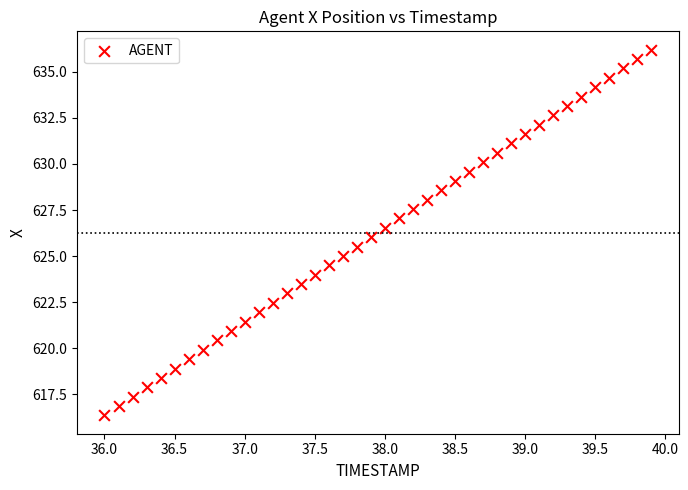

What is the range of X values (max minus min)?

3.9